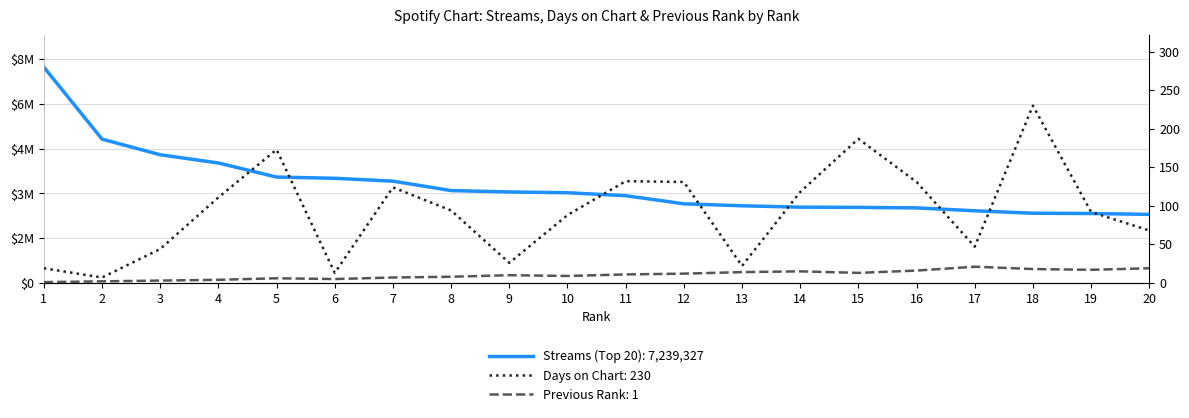

What are all the series names shown in the legend?

streams, days_on_chart, previous_rank